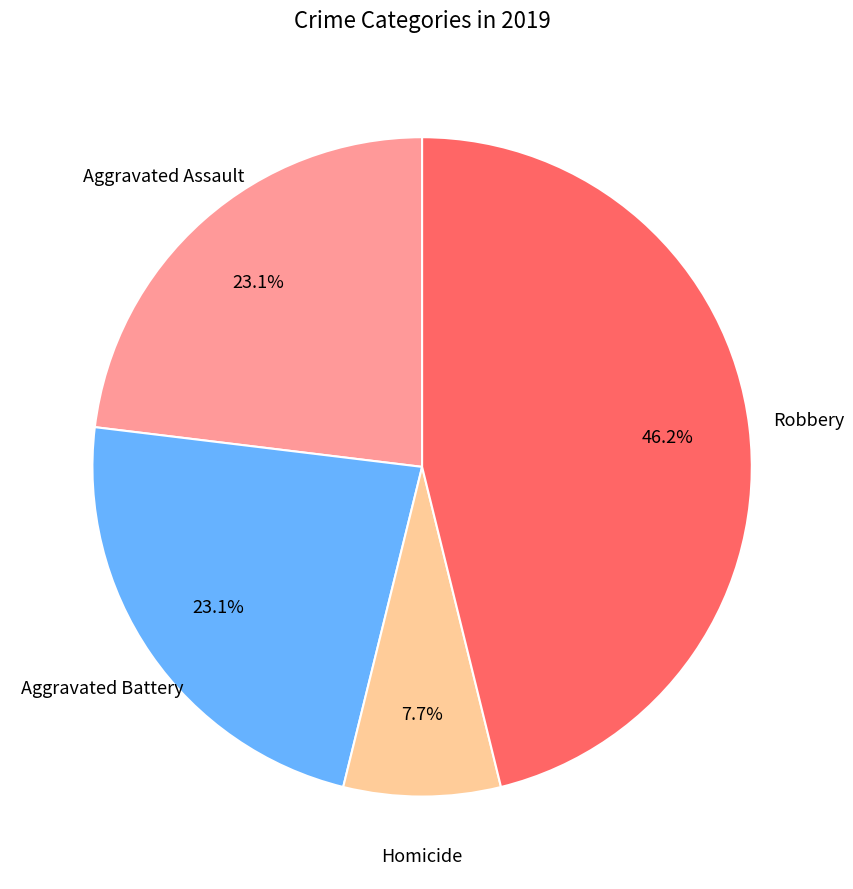

Which slice is the smallest?

Homicide